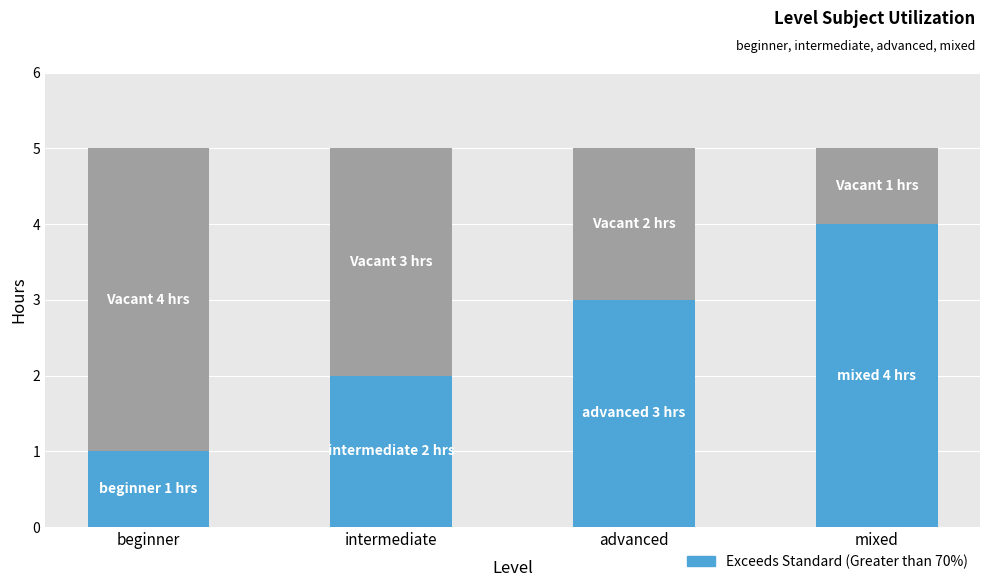

What is the total value across all series at intermediate?

5